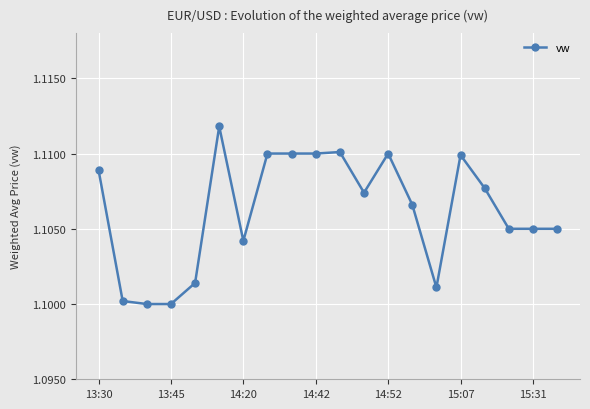

Count the values in the range 1 to 2.

20